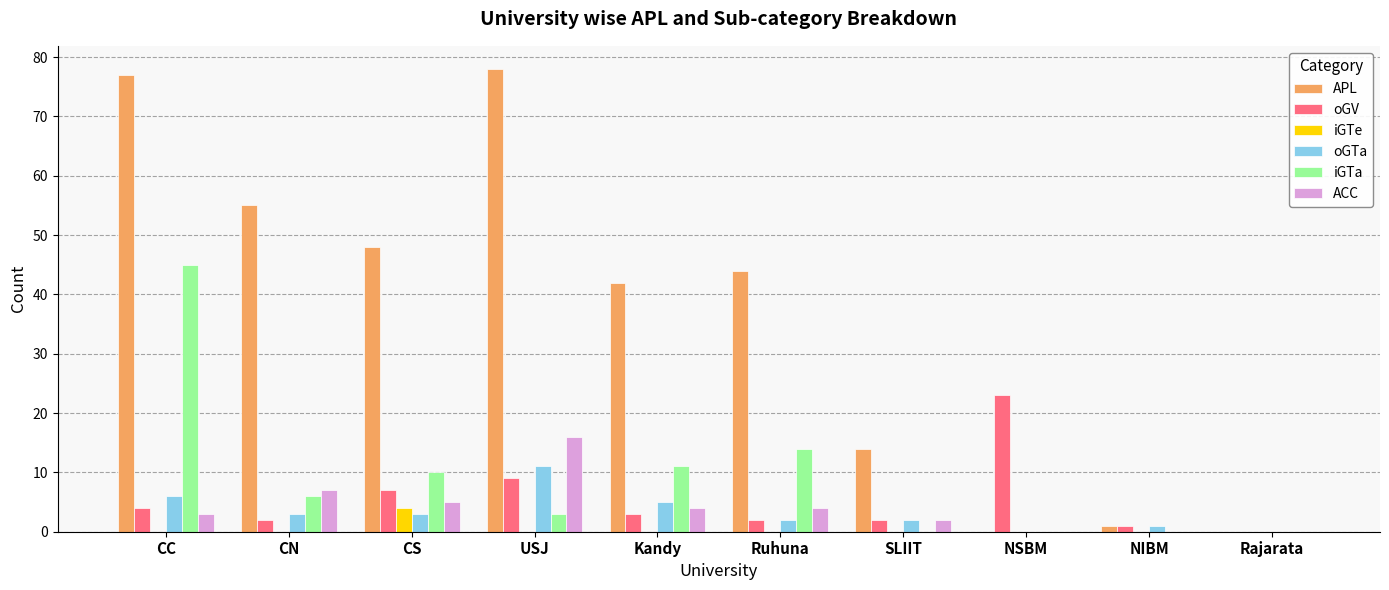

Between SLIIT and Rajarata, which series saw the biggest shift?

APL